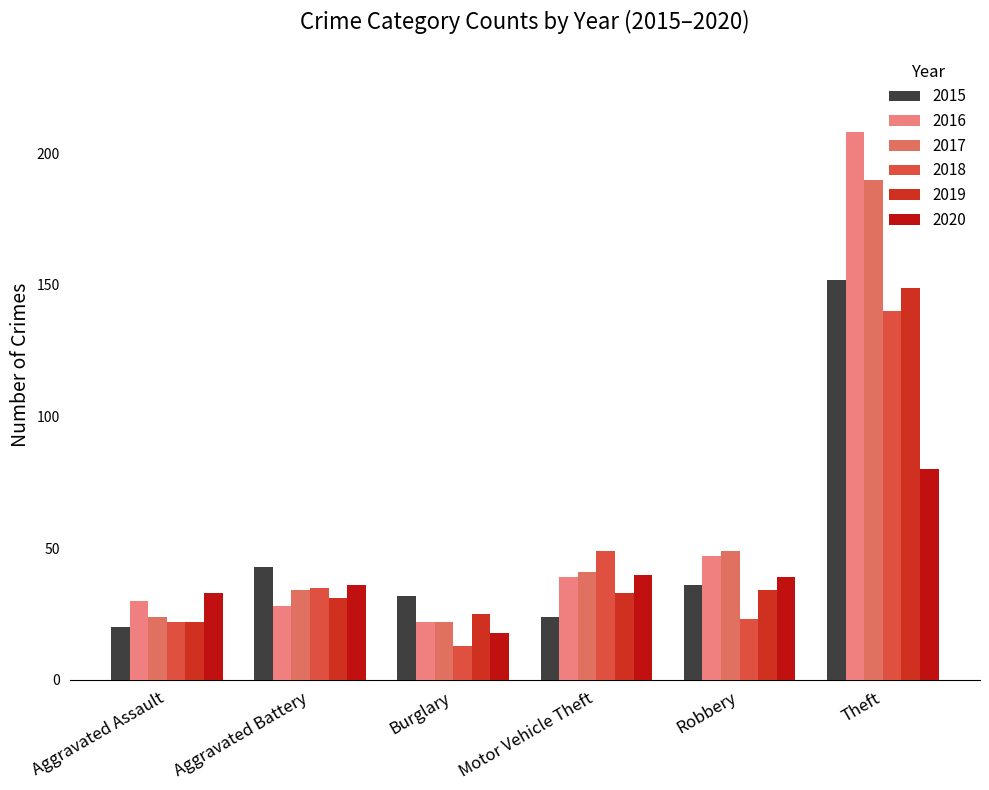

Reading right to left, transcribe all the data shown in this chart.

2015: Theft=152	Robbery=36	Motor Vehicle Theft=24	Burglary=32	Aggravated Battery=43	Aggravated Assault=20
2016: Theft=208	Robbery=47	Motor Vehicle Theft=39	Burglary=22	Aggravated Battery=28	Aggravated Assault=30
2017: Theft=190	Robbery=49	Motor Vehicle Theft=41	Burglary=22	Aggravated Battery=34	Aggravated Assault=24
2018: Theft=140	Robbery=23	Motor Vehicle Theft=49	Burglary=13	Aggravated Battery=35	Aggravated Assault=22
2019: Theft=149	Robbery=34	Motor Vehicle Theft=33	Burglary=25	Aggravated Battery=31	Aggravated Assault=22
2020: Theft=80	Robbery=39	Motor Vehicle Theft=40	Burglary=18	Aggravated Battery=36	Aggravated Assault=33